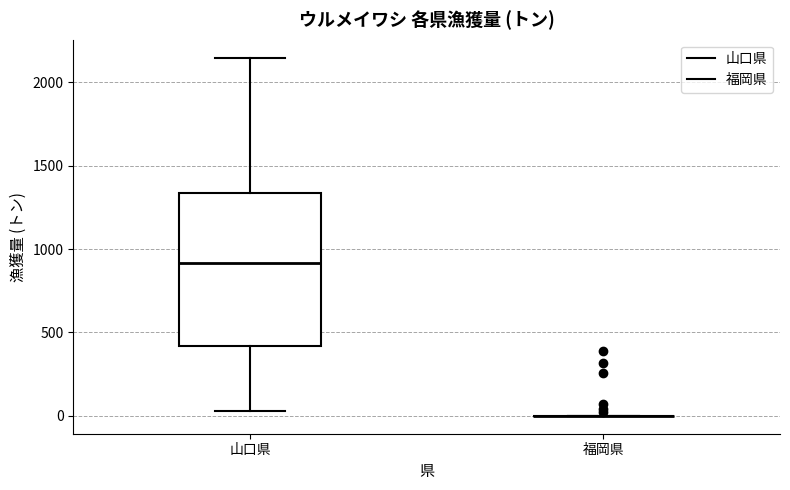

Reading left to right, transcribe this box plot: for each box, give where its median line is, the range the box spans, and where its two whiskers end, as read against the y-axis. The values are not printed on the chart, so give them approximately, as read against the axis.

山口県: median 900, box 400 to 1350, whiskers 50 to 2150
福岡県: box collapsed to a line at 0, whiskers 0 to 0